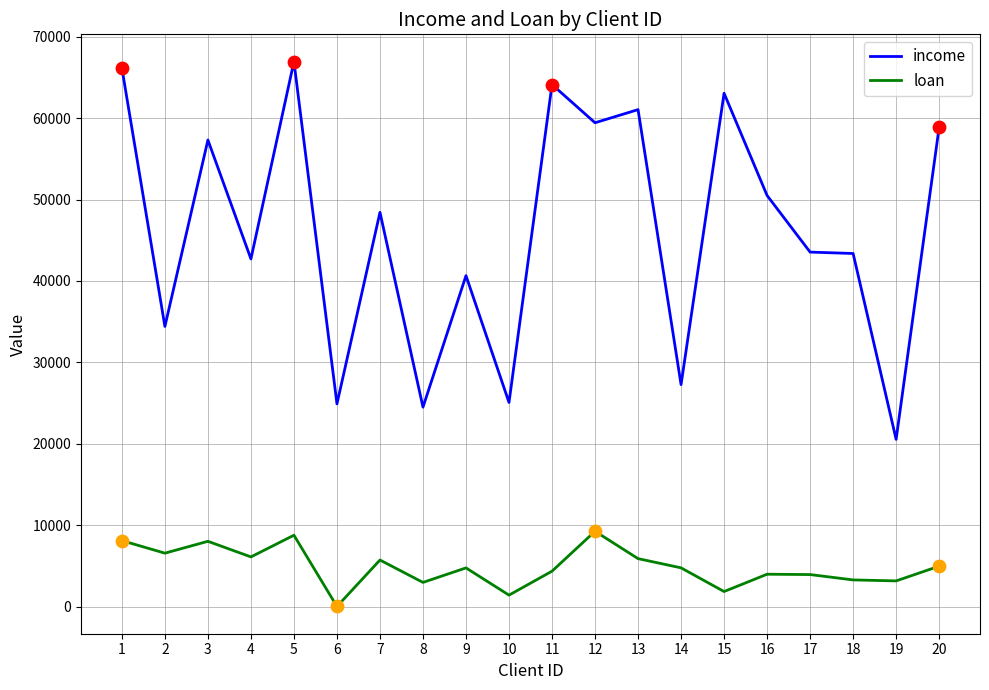

Is the value of loan at 16 greater than the value of income at 16?

No